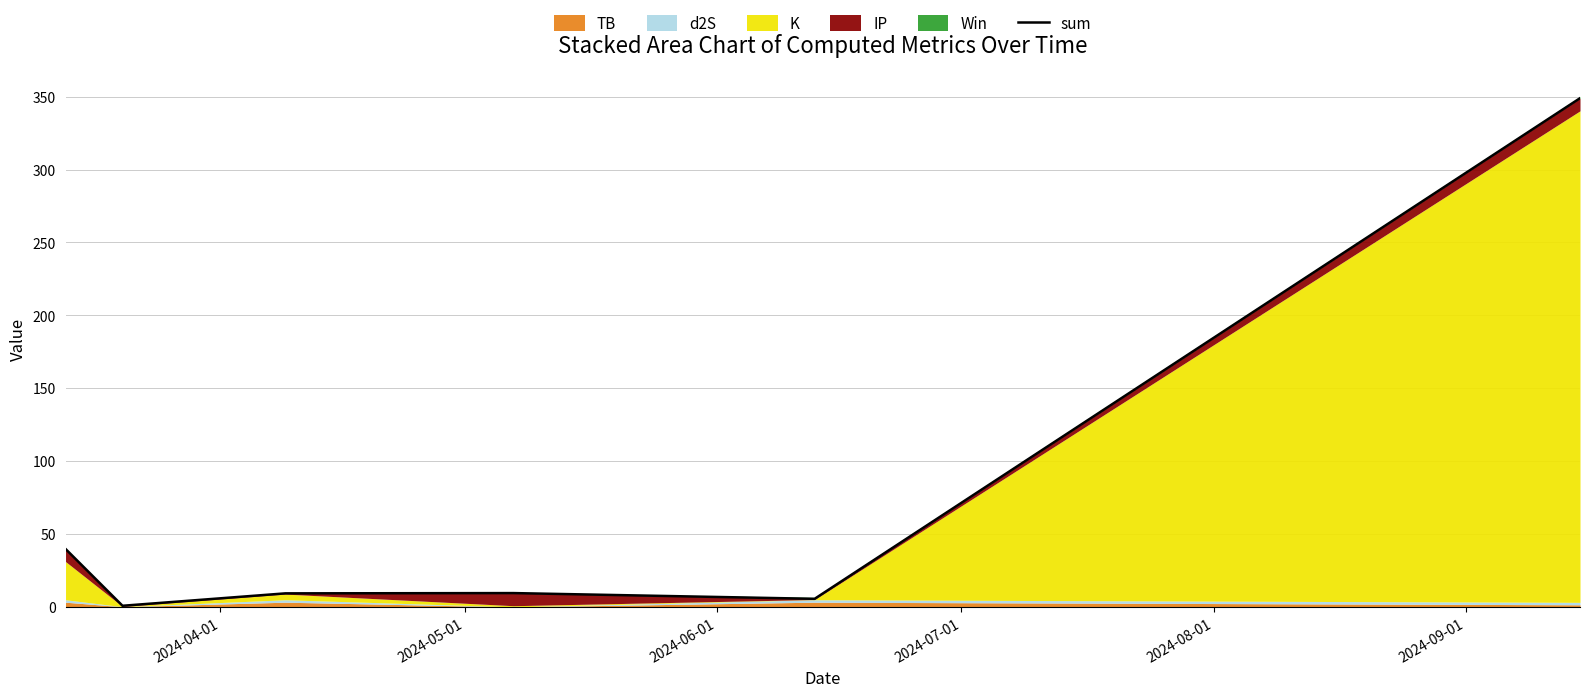

What is the greatest value displayed?

348.9